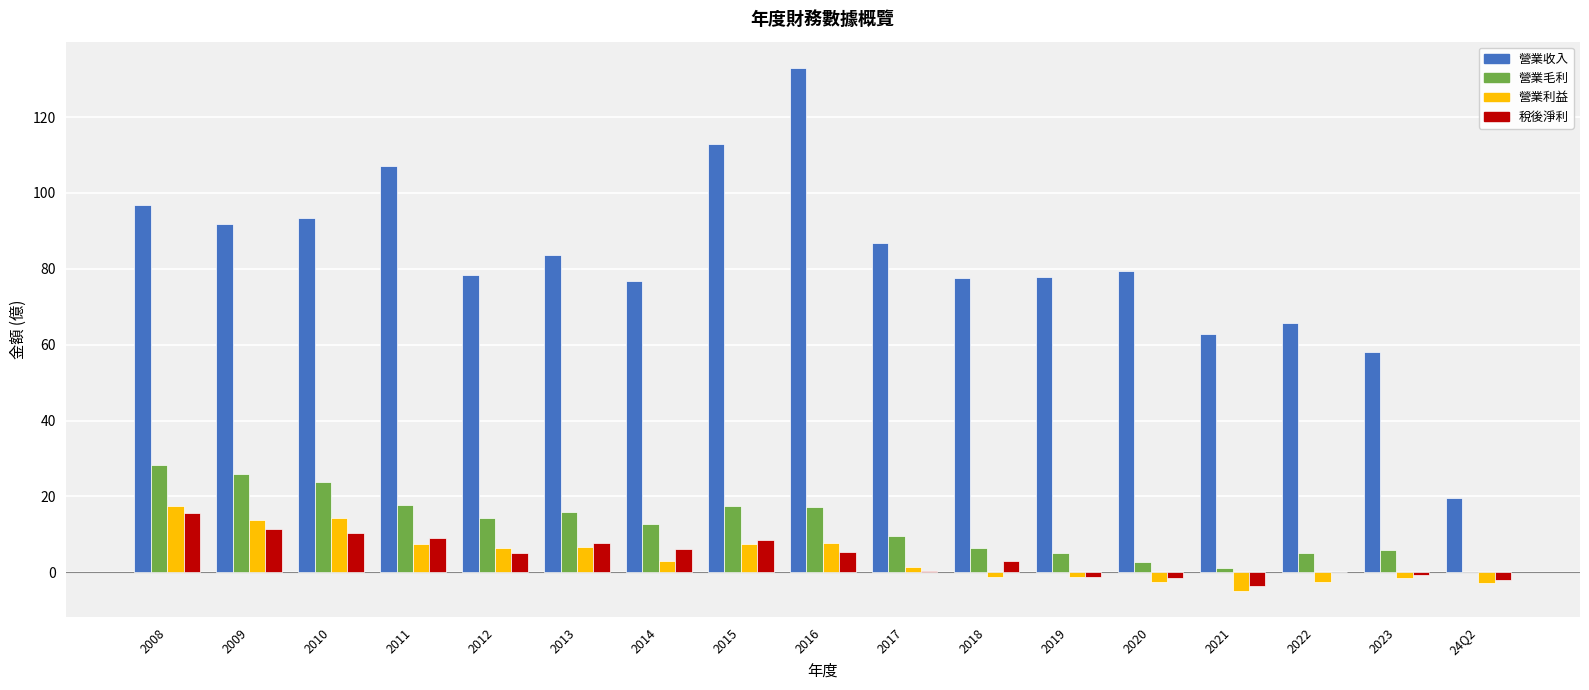

What is the approximate value of 營業毛利 at 2011?

17.8